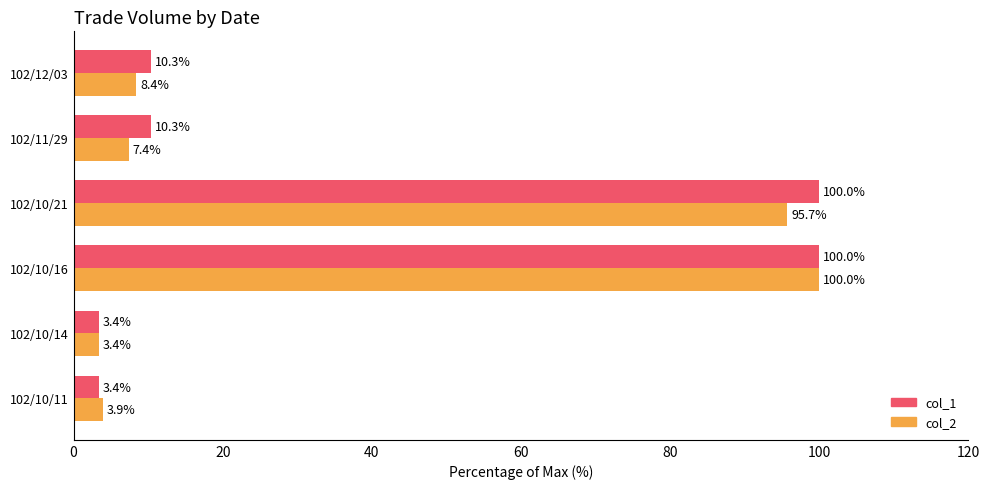

What is the spread (max minus min) of values at 102/12/03?

1.9